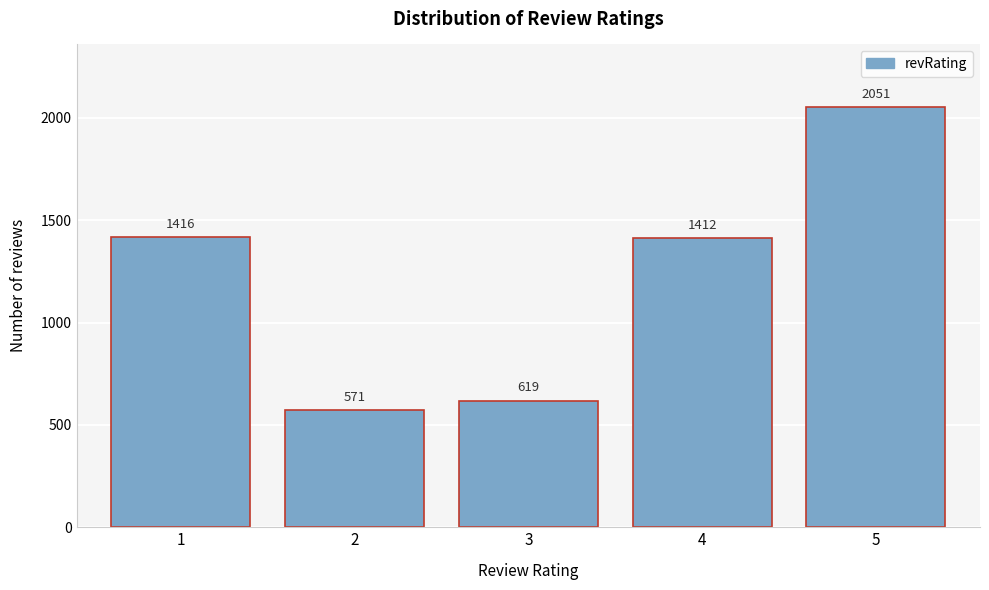

Reading right to left, what are all the values shown in this chart?

2051	1412	619	571	1416